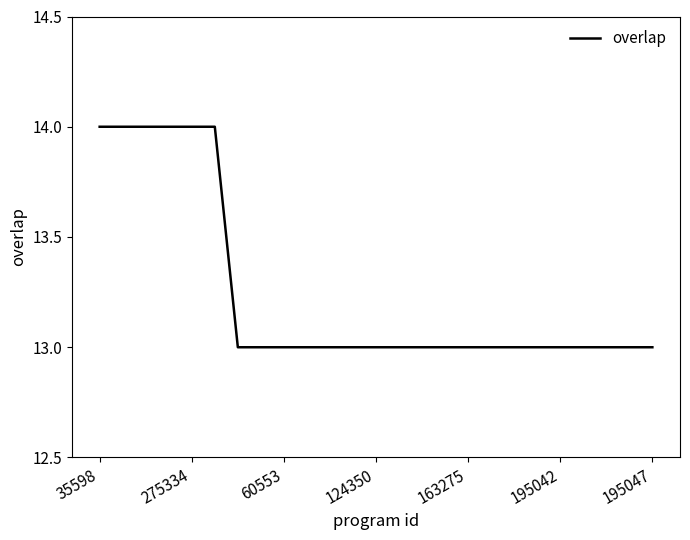

What is the difference between the maximum and minimum values?

1